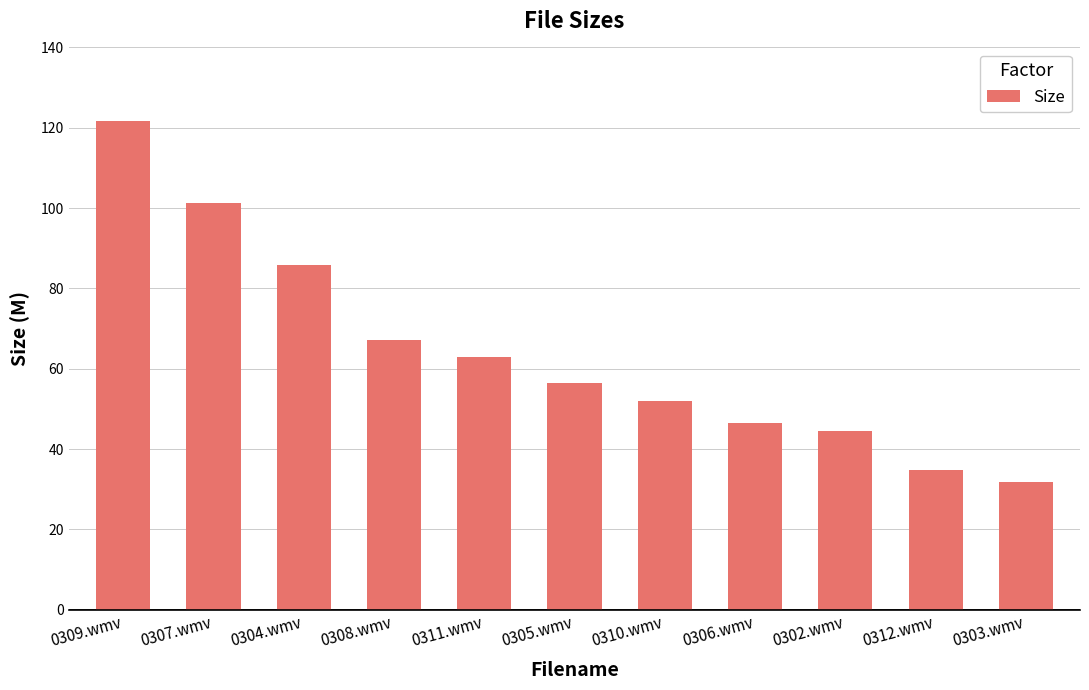

Count the number of values greater than 56.

6